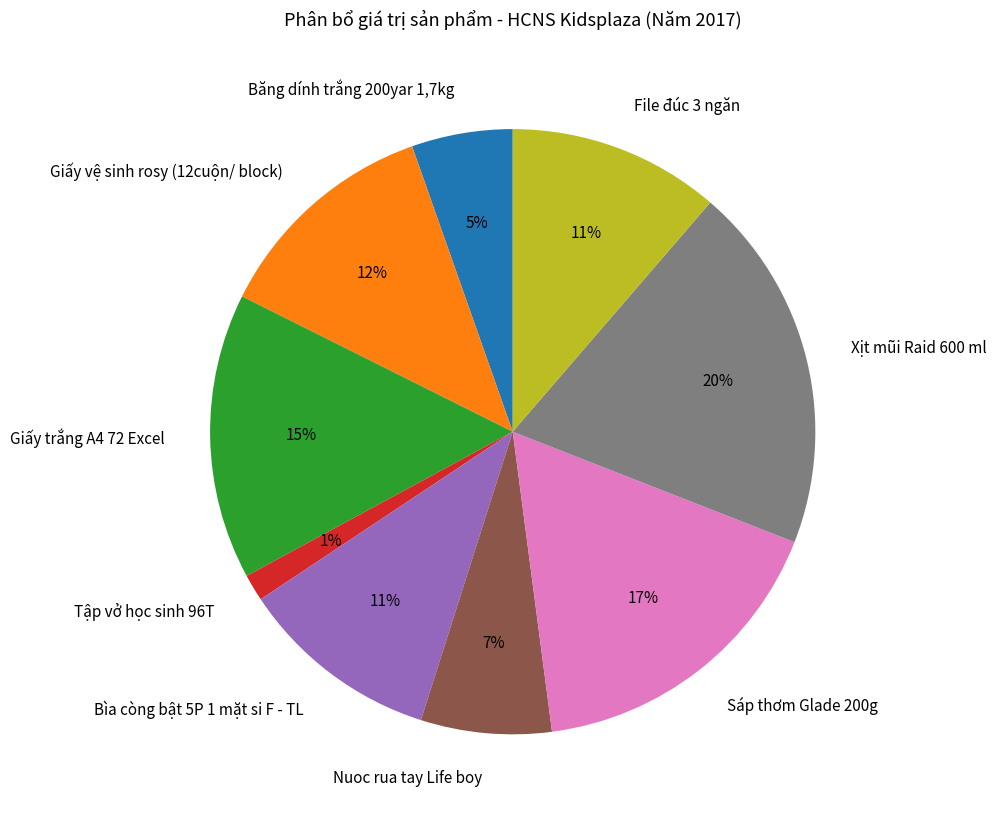

Which slice is the smallest?

Tập vở học sinh 96T